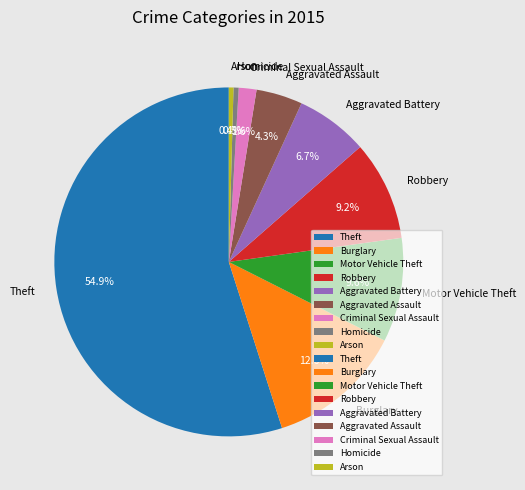

Does Homicide represent more than half of the total?

No